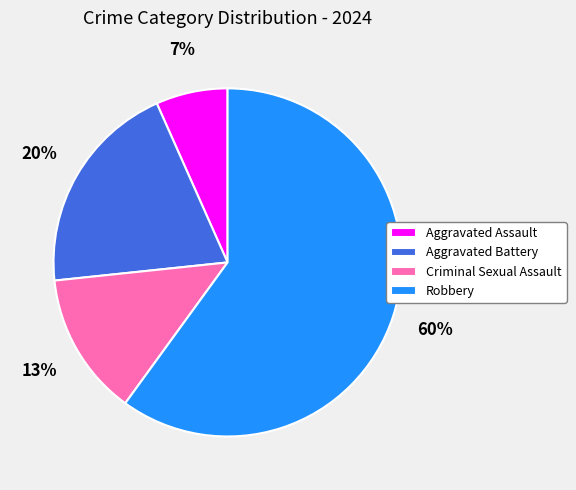

Is Aggravated Battery the majority of the pie?

No